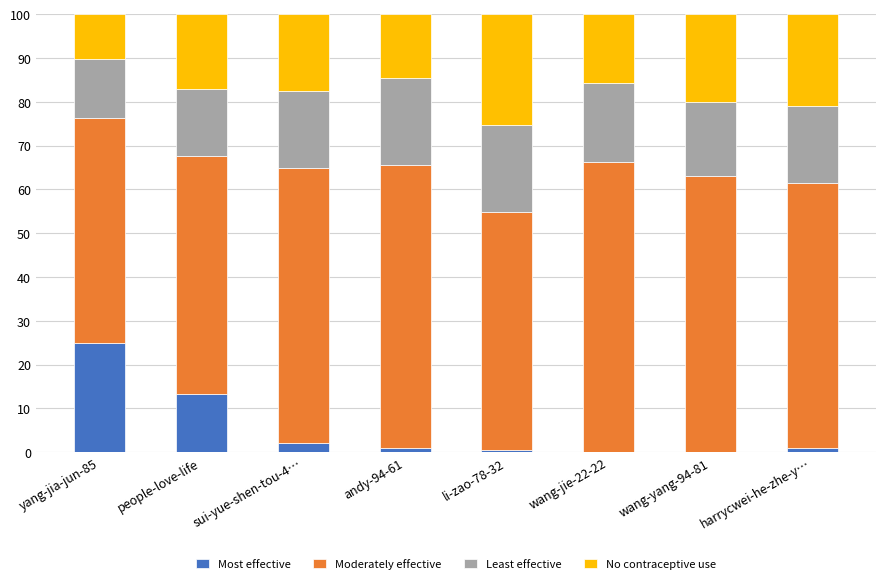

Which category has the highest value in the Most effective series?

yang-jia-jun-85